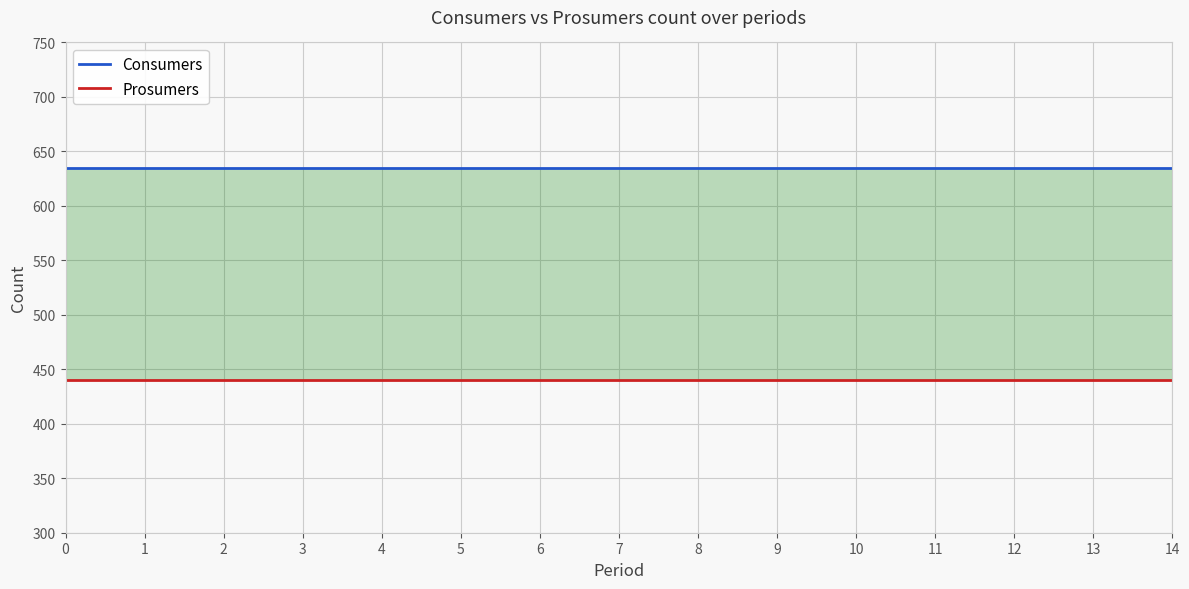

What is the average value of the Consumers series?

635